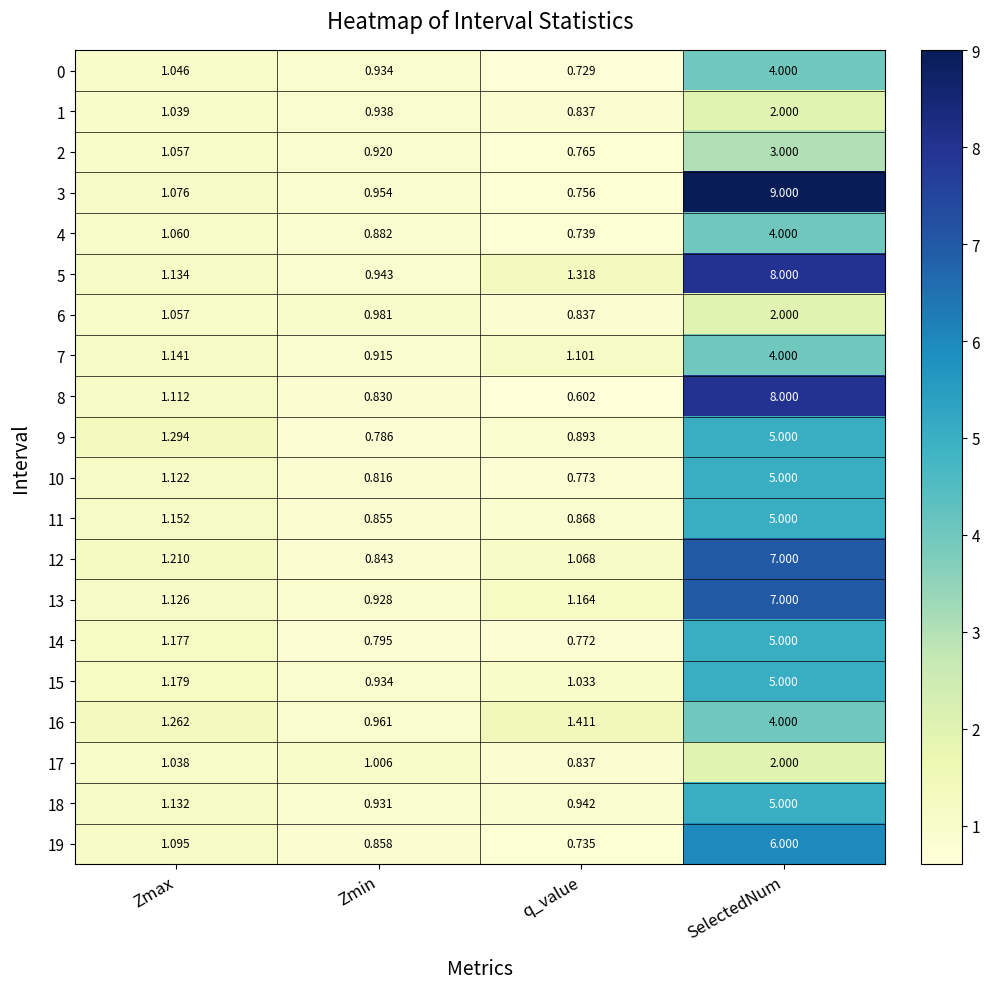

At which label does 19 first exceed 1?

Zmax